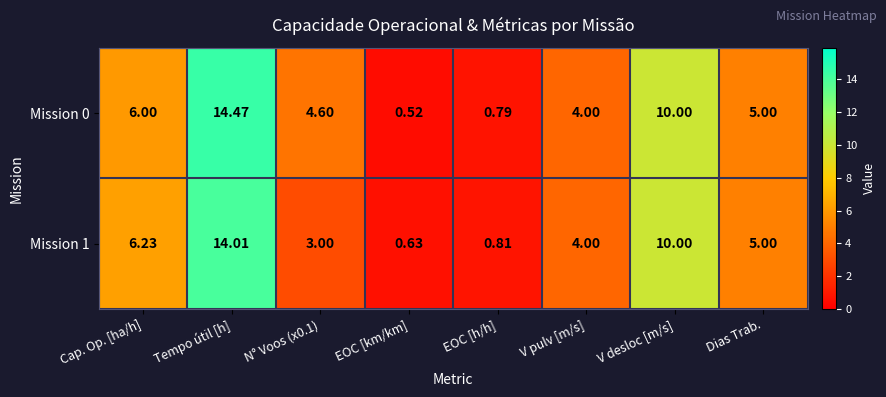

Which series has the widest spread of values?

Mission 0